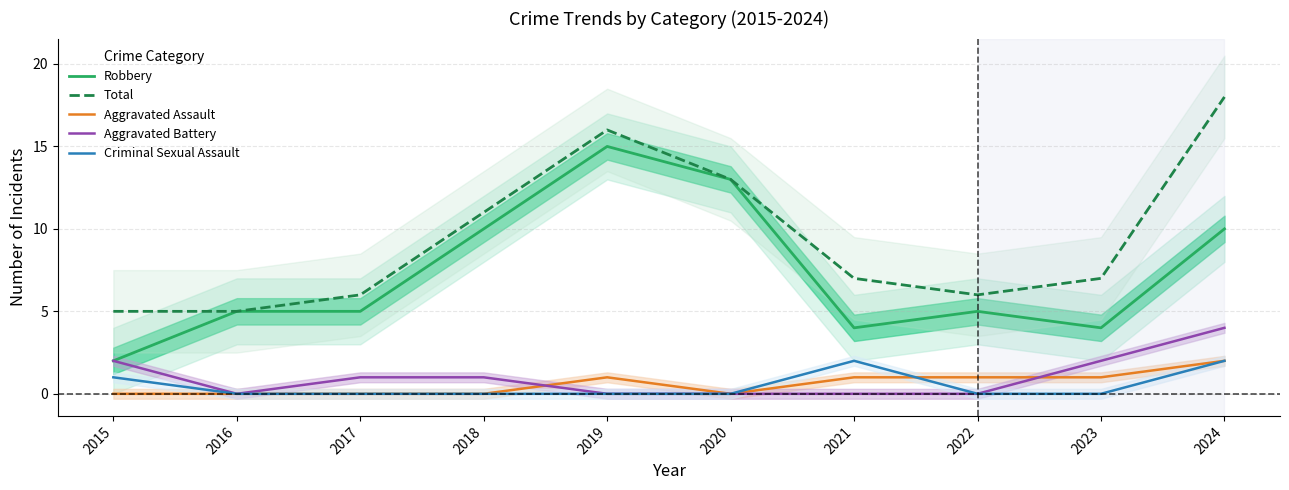

True or false: Criminal Sexual Assault and Aggravated Battery cross at least once.

False